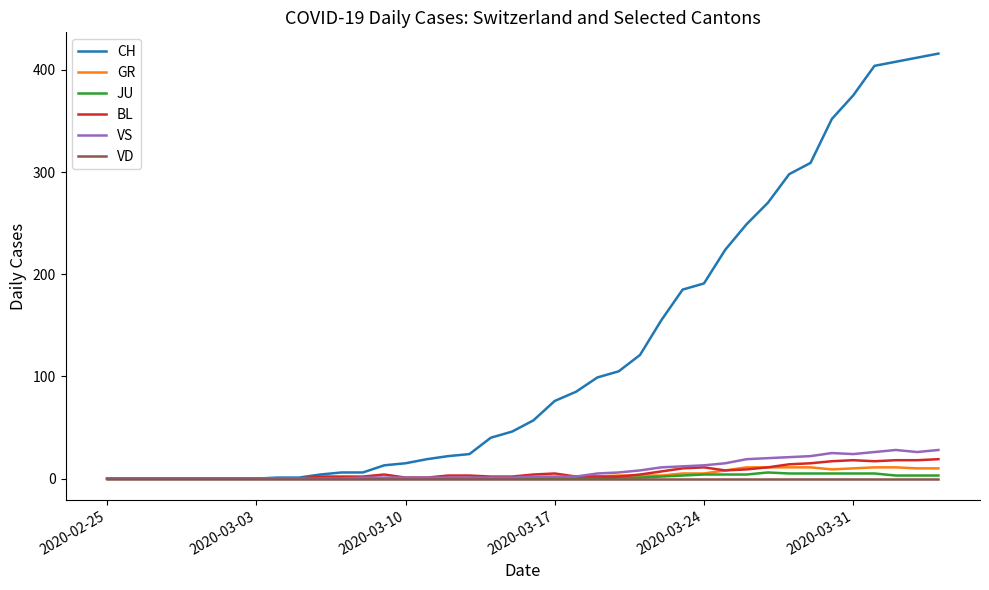

Which series has the largest total across all categories?

CH